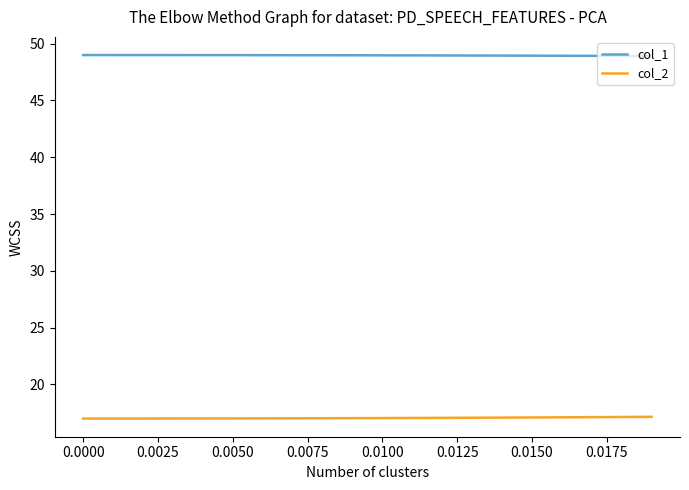

What is the highest value of the col_2 series?

17.2